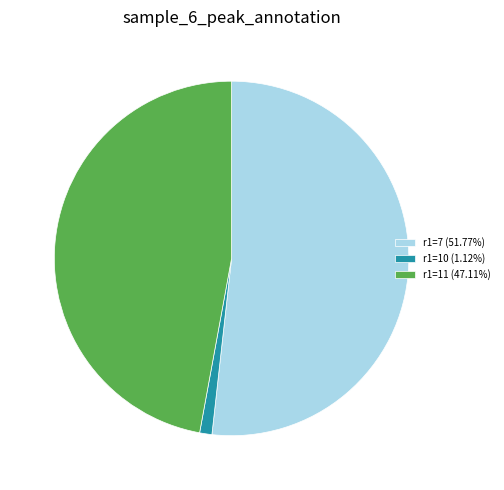

What is the ratio of the value at r1=7 (51.77%) to the value at r1=10 (1.12%)?

46.3